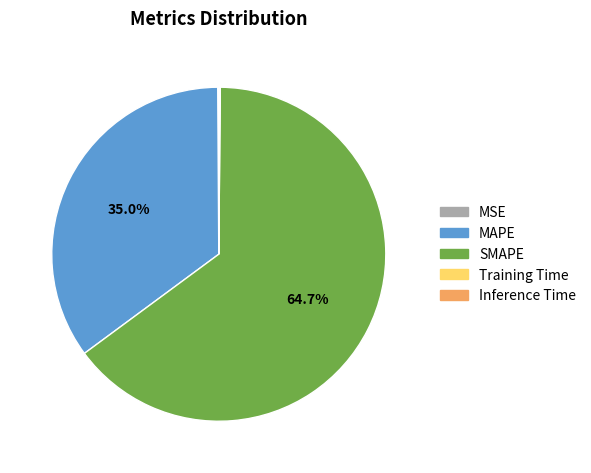

Which has a higher value, MAPE or SMAPE?

SMAPE